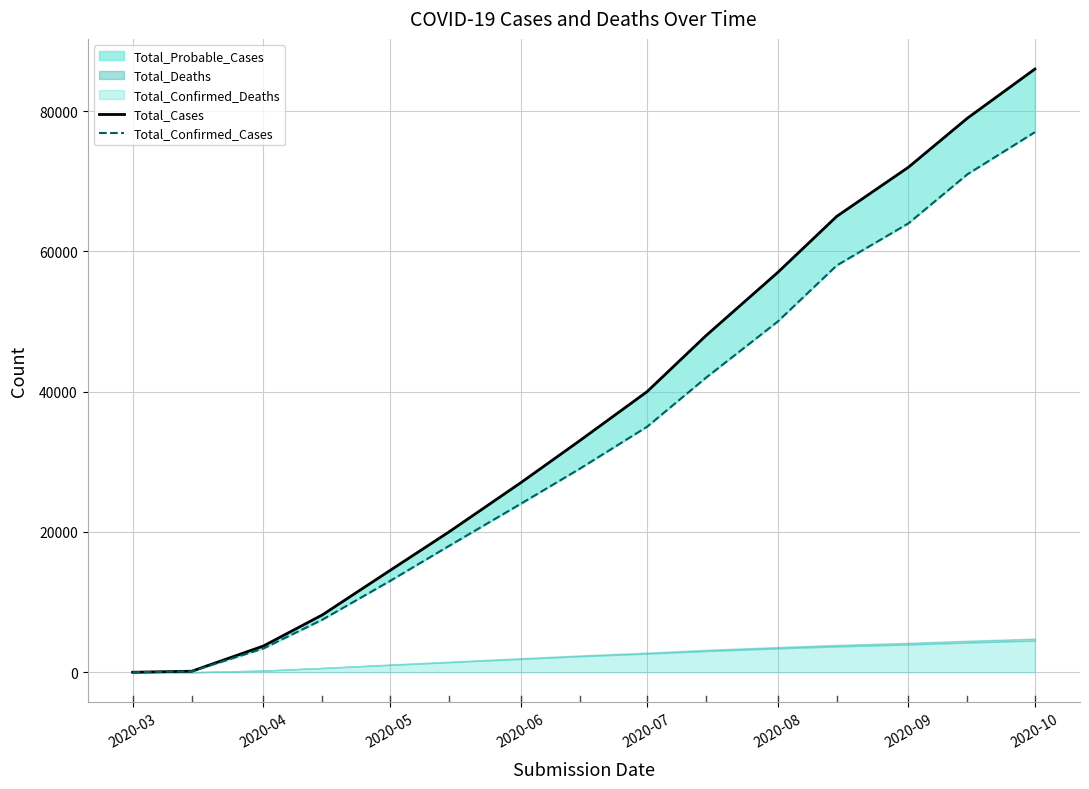

True or false: Total_Confirmed_Cases and Total_Cases intersect in this chart.

False